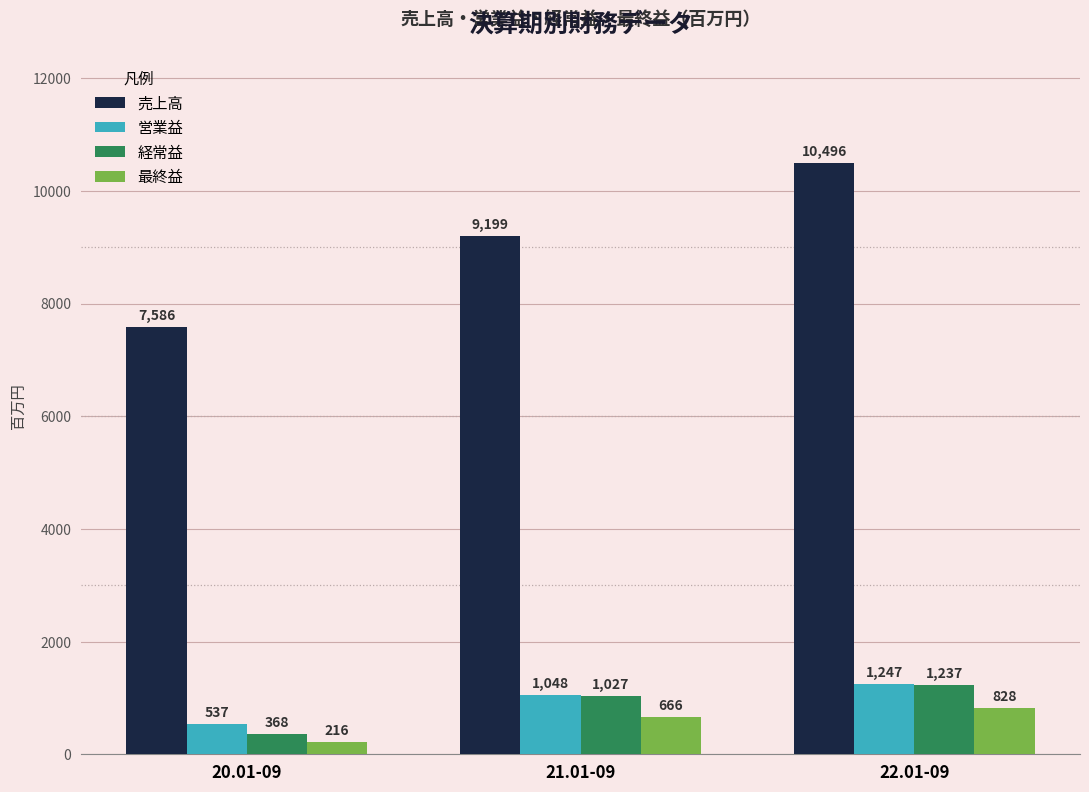

The value of 売上高 at 20.01-09 is 12540. True or false?

False